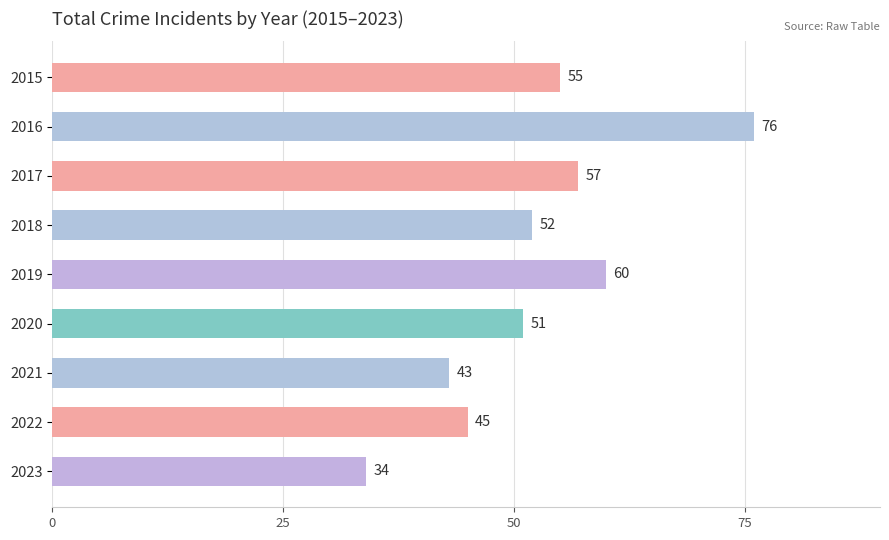

List the labels in order of value, largest first.

2016, 2019, 2017, 2015, 2018, 2020, 2022, 2021, 2023